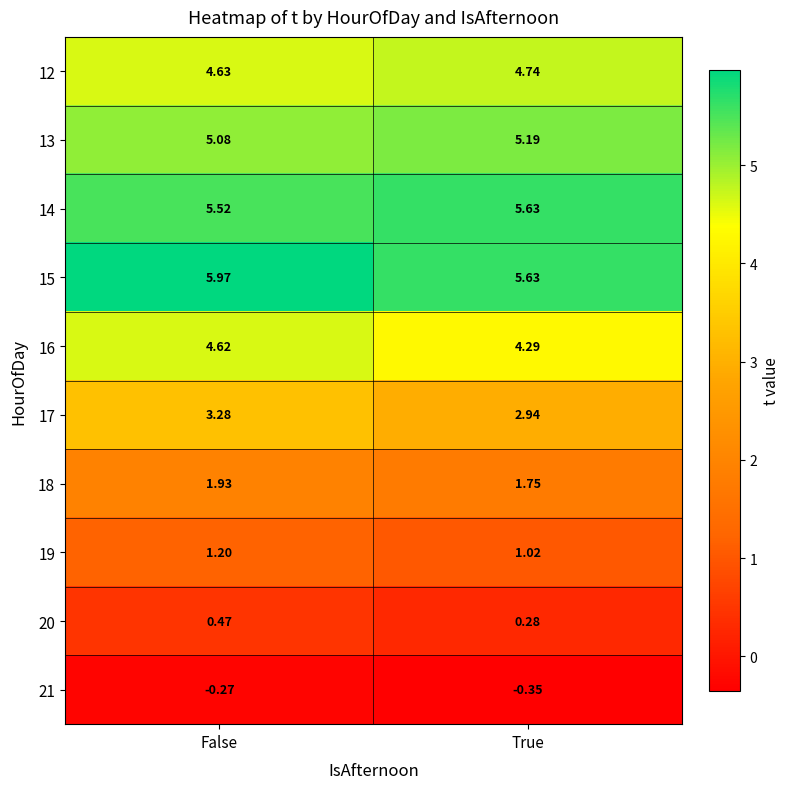

At which category is the sum across all series the highest?

False